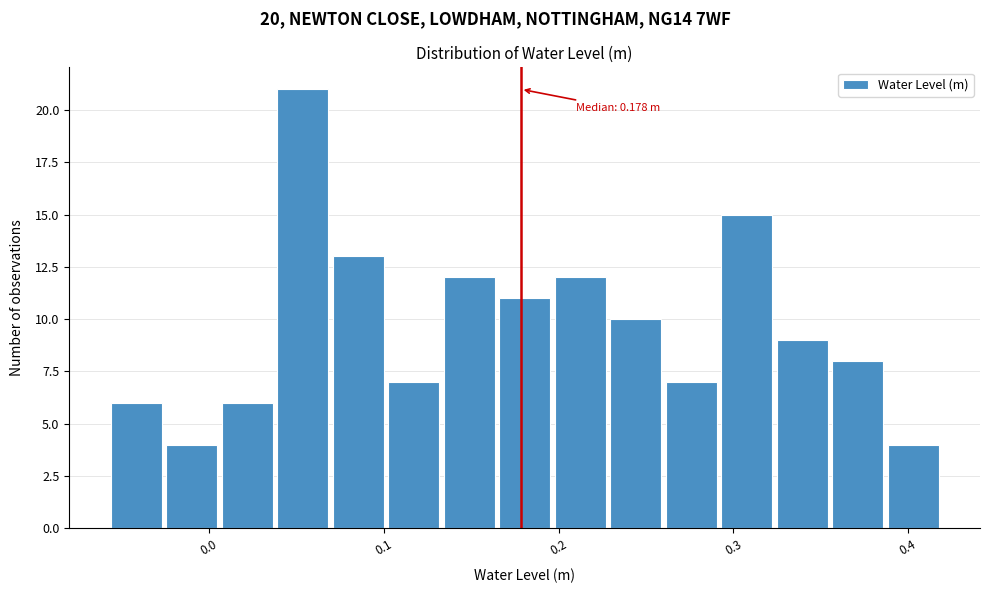

Around what value on the x-axis is the tallest bar? Give the approximate position of its centre, as read against the axis.

0.05